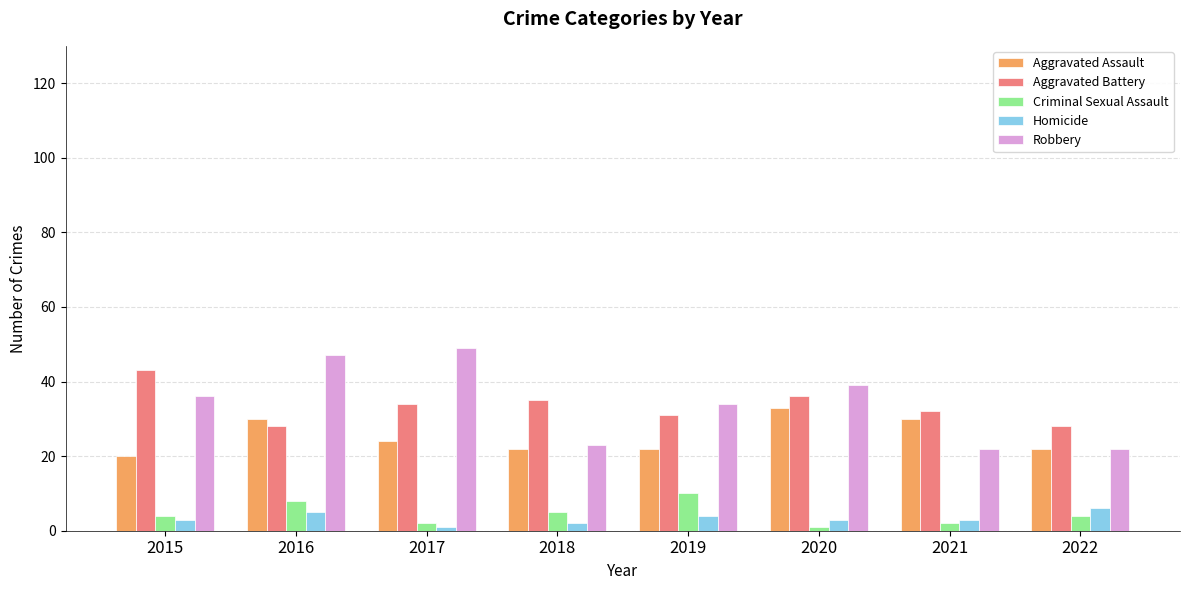

What is the spread (max minus min) of values at 2018?

33